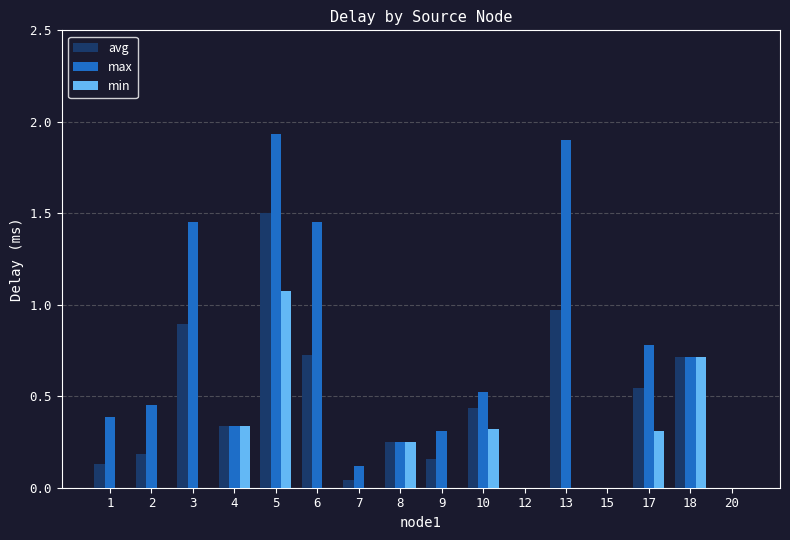

At which category is the sum across all series the highest?

5